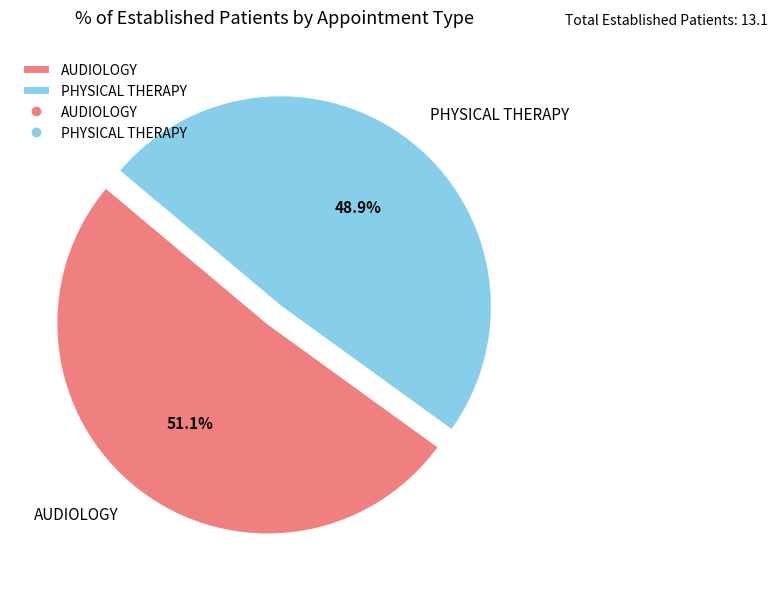

To the nearest percent, what is the difference between the largest and smallest slice percentages?

2%